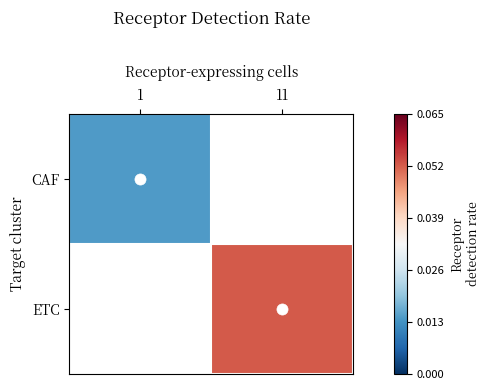

How many positive values does the ETC series have?

1